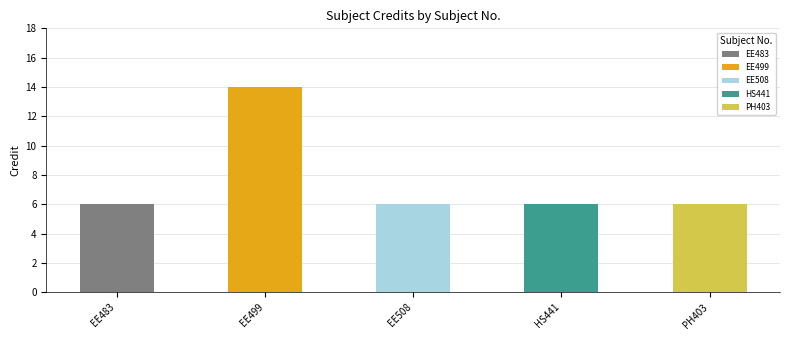

Are the bars grouped side by side (vs. stacked)?

No